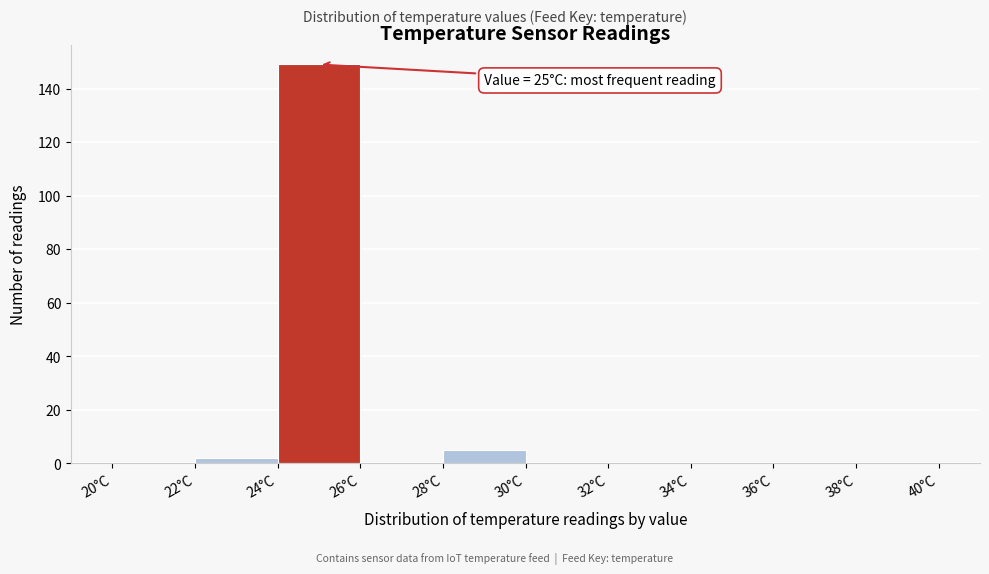

Over which range of the x-axis is the bar tallest?

24 to 26